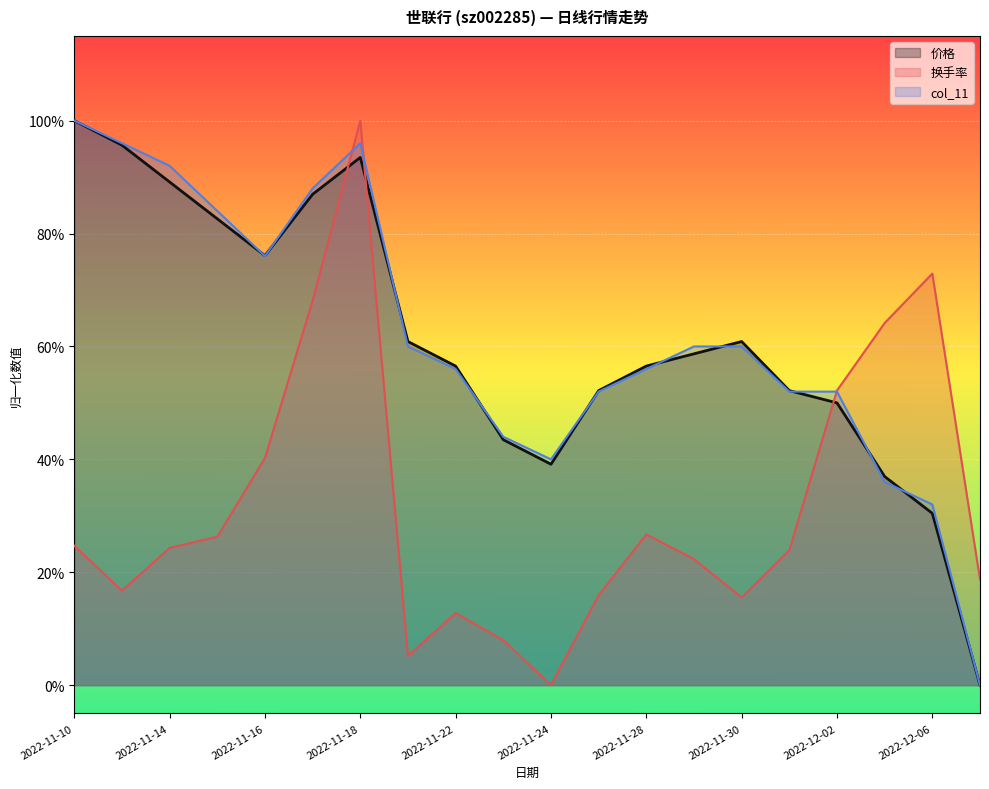

What is the label of the 12th point from the right?

2022-11-22